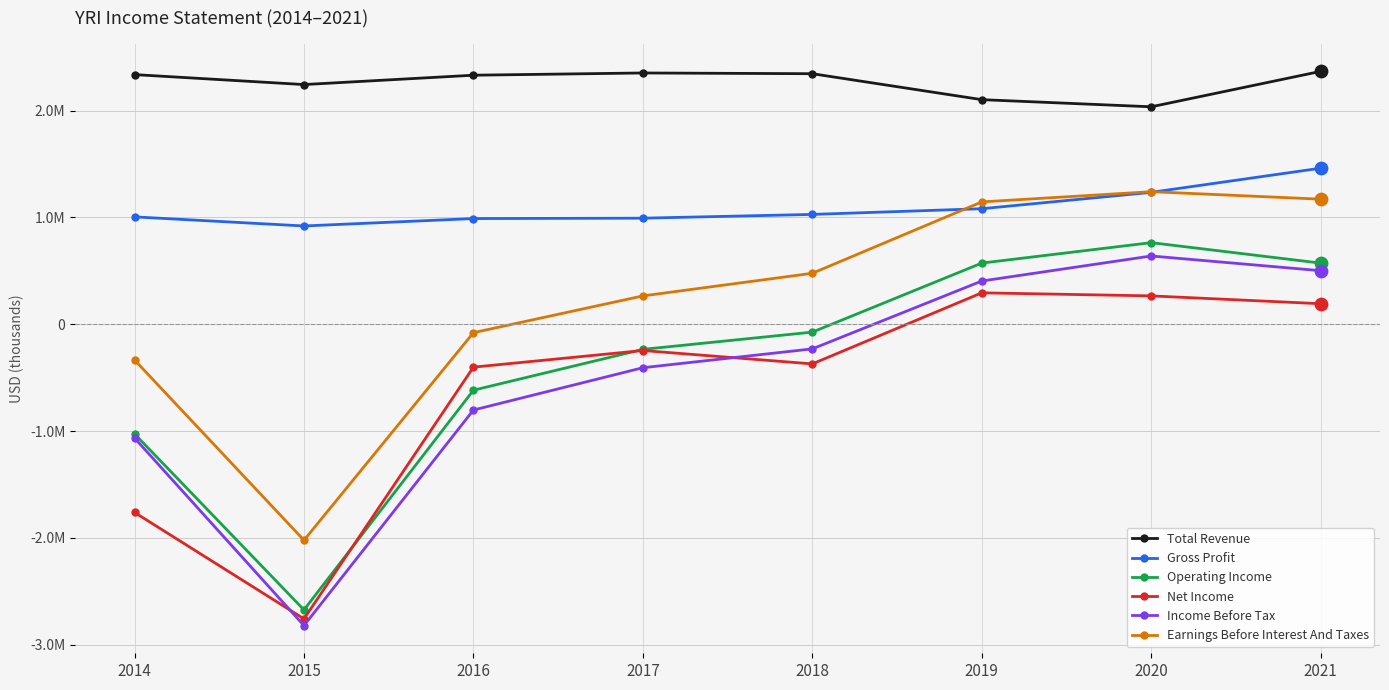

Is the value of Net Income at 2017 greater than the value of Operating Income at 2021?

No